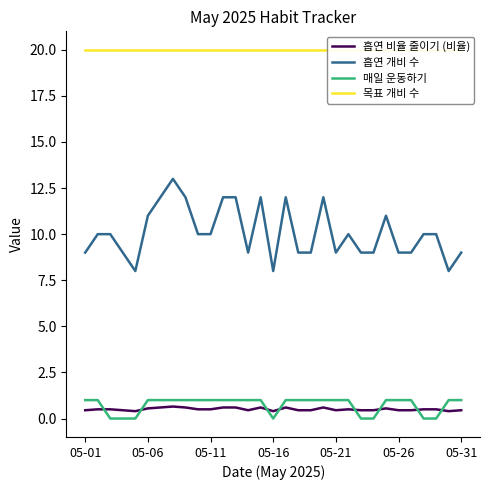

True or false: 흡연 비율 줄이기 (비율) and 흡연 개비 수 intersect in this chart.

False